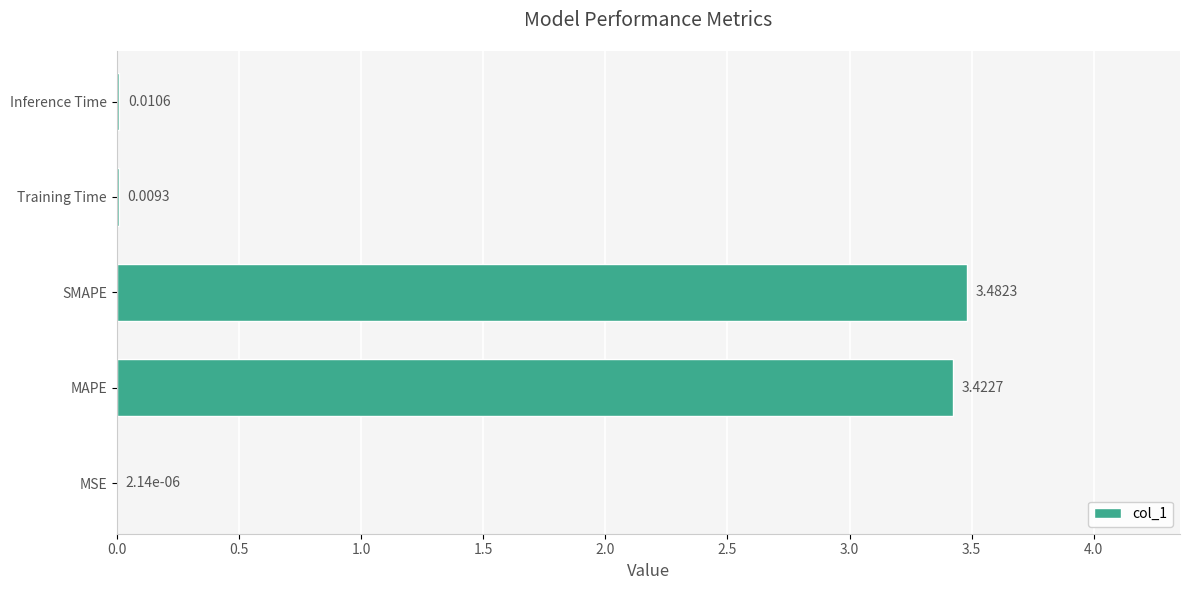

How many data points does each series have?

5